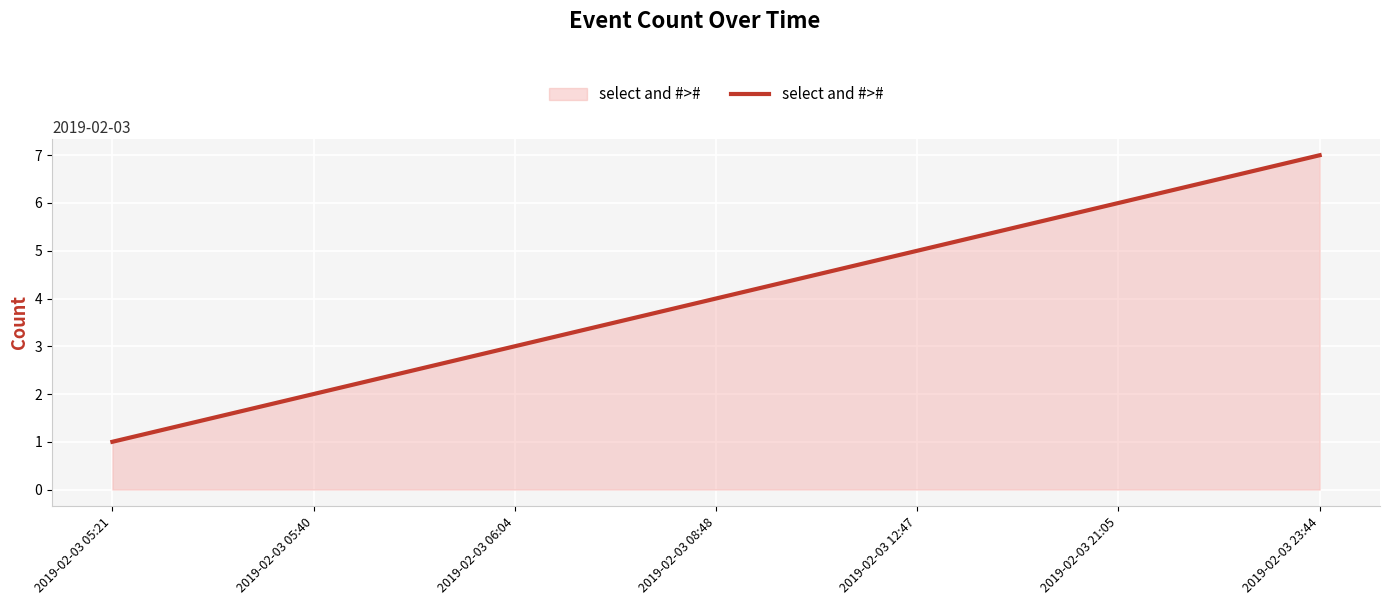

What value does the data have at 2019-02-03 23:44?

7